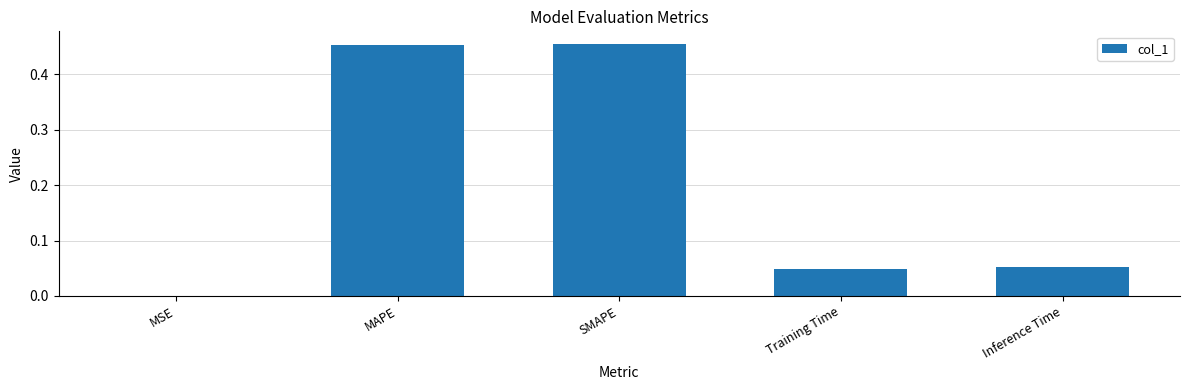

What is the sum of all values?

1.0